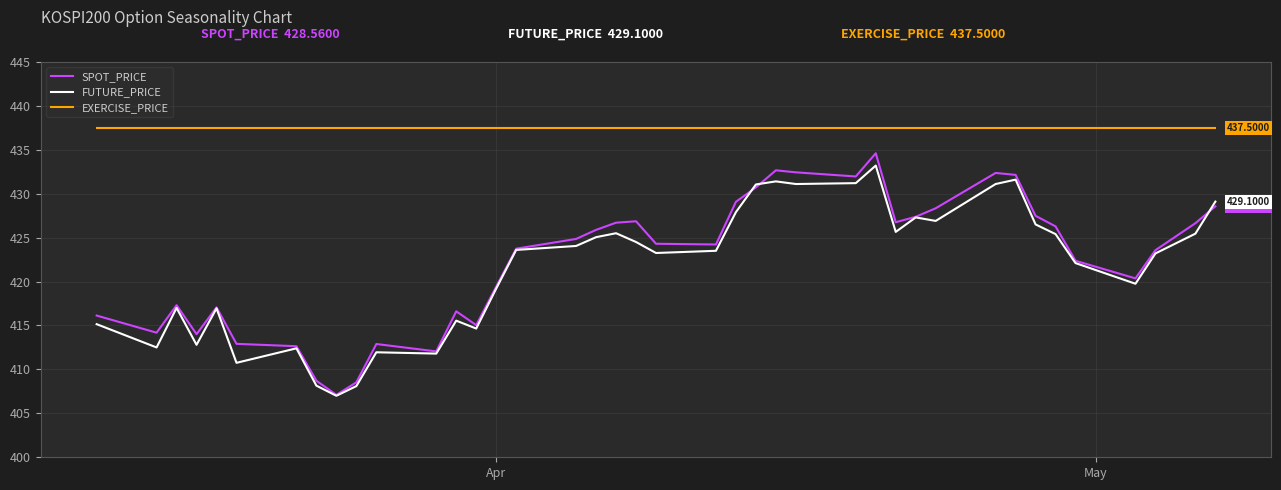

Which series has the largest total across all categories?

EXERCISE_PRICE